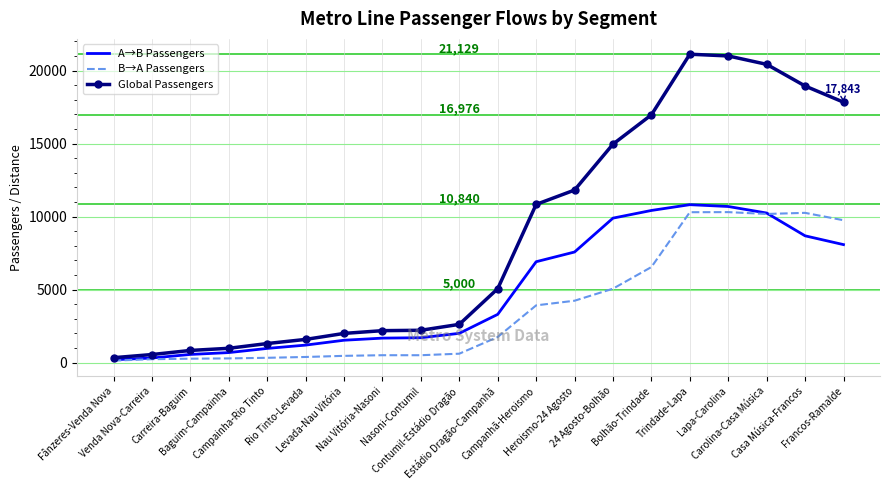

What is the sum of the B→A Passengers values at Levada-Nau Vitória and Heroismo-24 Agosto?

4710.9